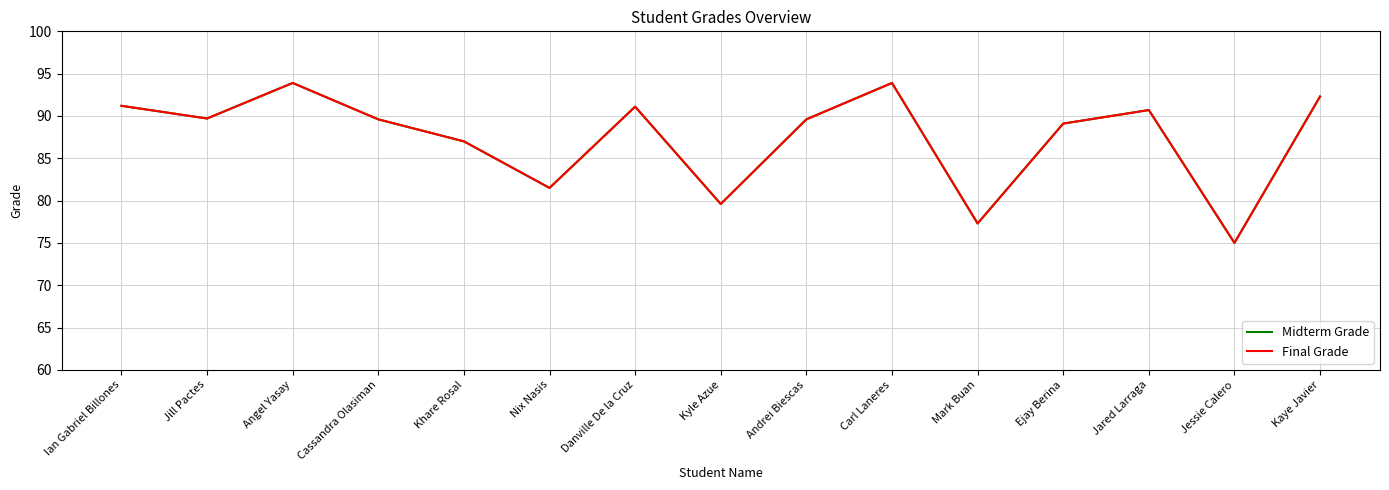

True or false: Final Grade and Midterm Grade cross at least once.

False